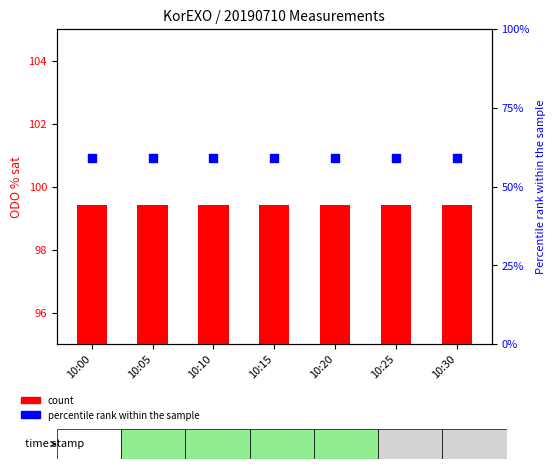

At which category is the sum across all series the highest?

10:00